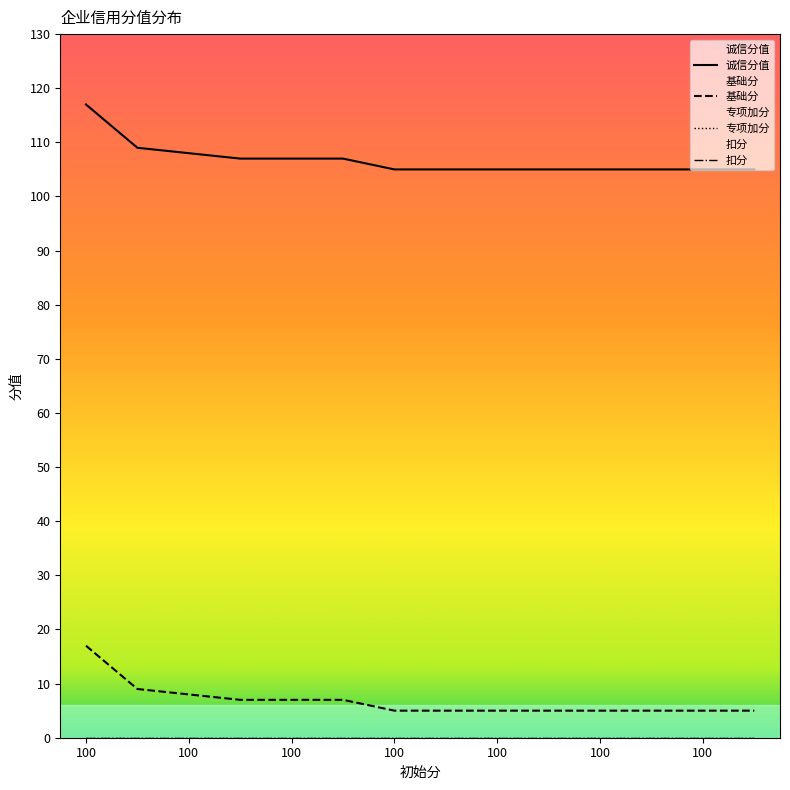

What value does the 基础分 series have at 100?

5